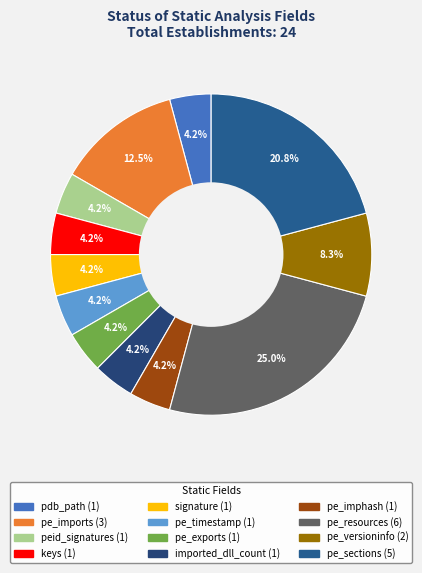

True or false: signature accounts for 4% of the total.

True